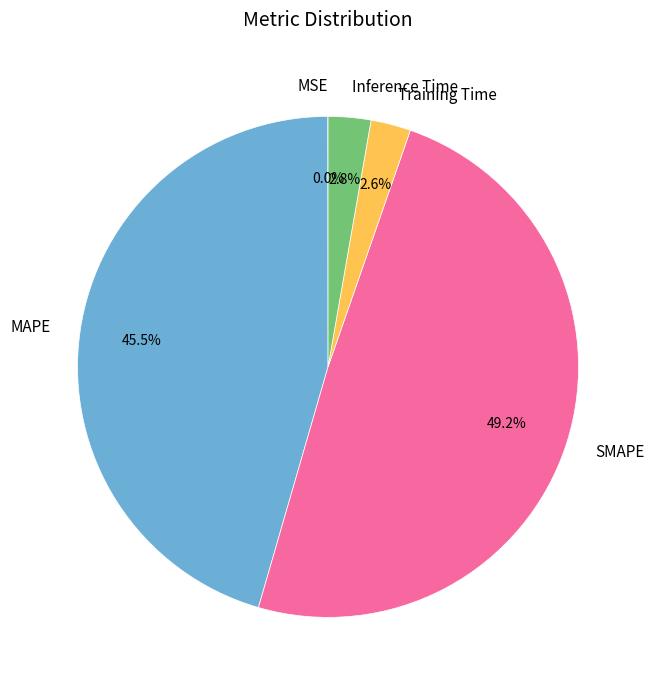

What is the largest slice in the pie chart?

SMAPE